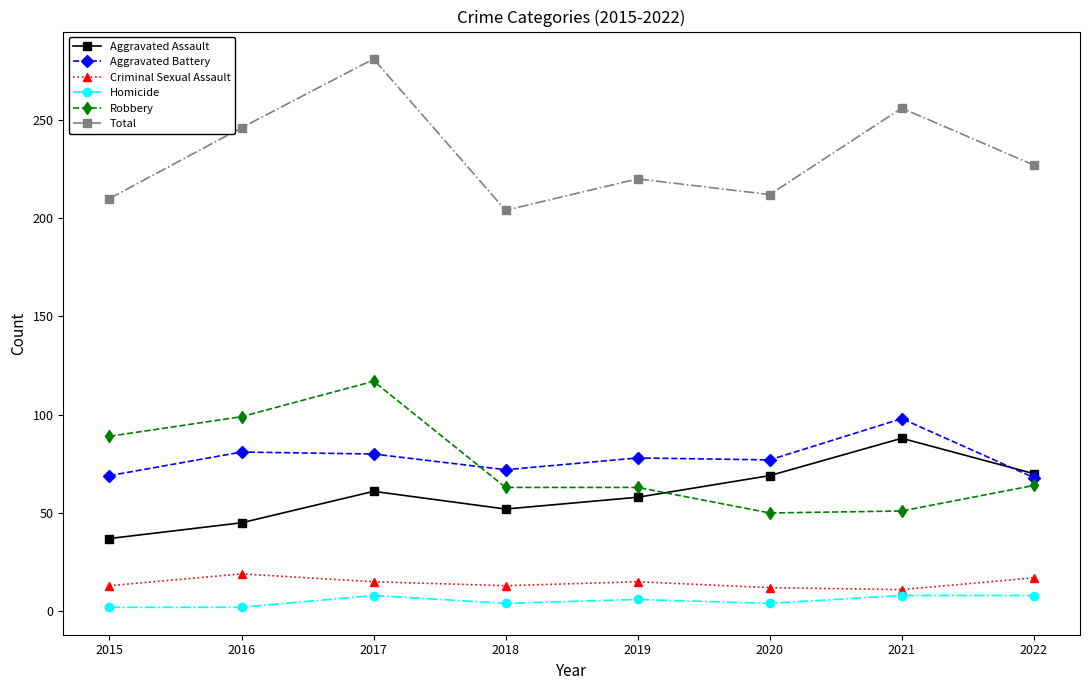

True or false: Total and Criminal Sexual Assault cross at least once.

False